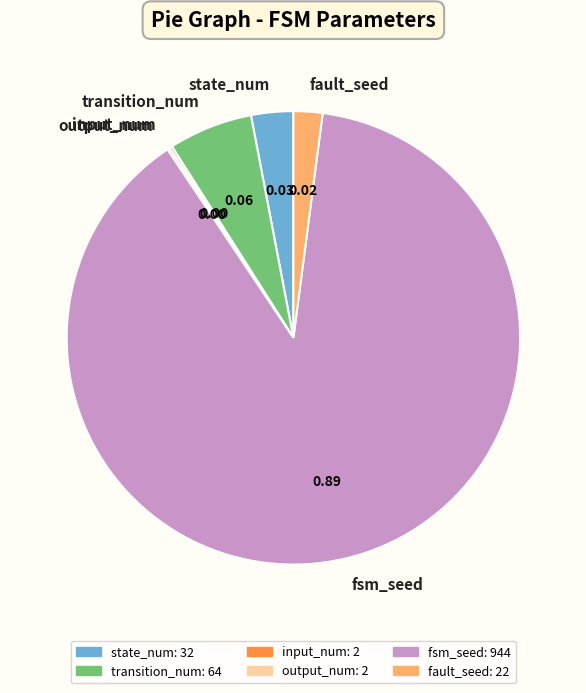

Which slice is the largest?

fsm_seed